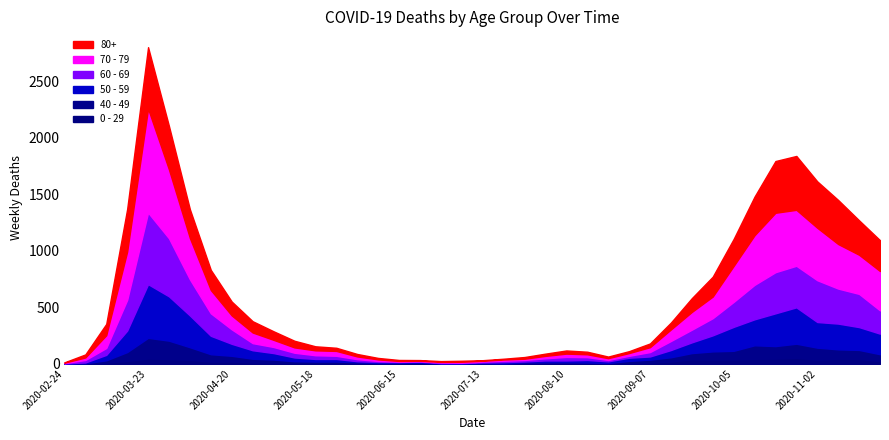

What position from the left is 2020-04-27?

10